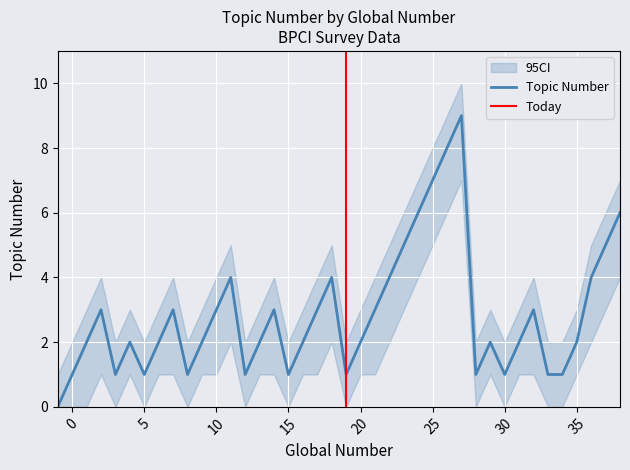

Approximately how many times larger is the value at 23 compared to 30?

5.0